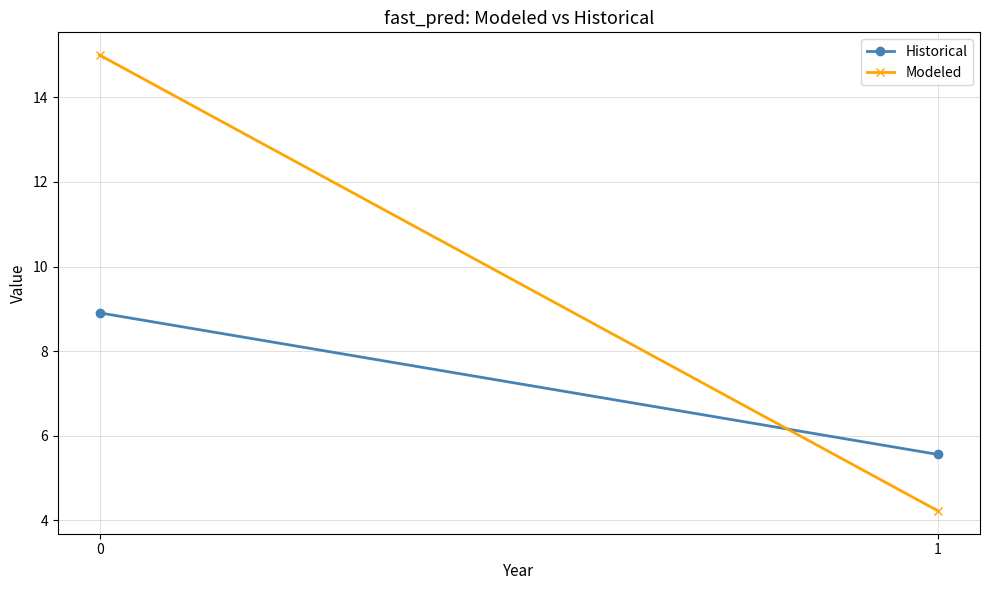

What are all the series names shown in the legend?

Historical, Modeled